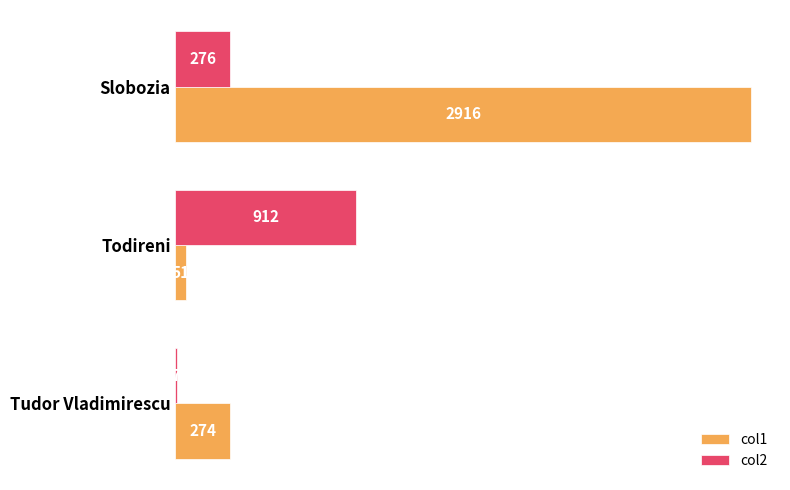

True or false: col2 has a value of 912 at Todireni.

True